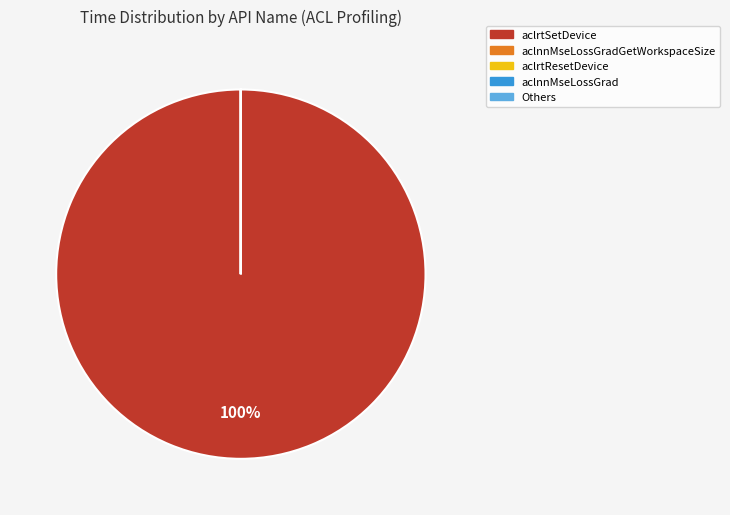

Does aclrtSetDevice represent more than half of the total?

Yes